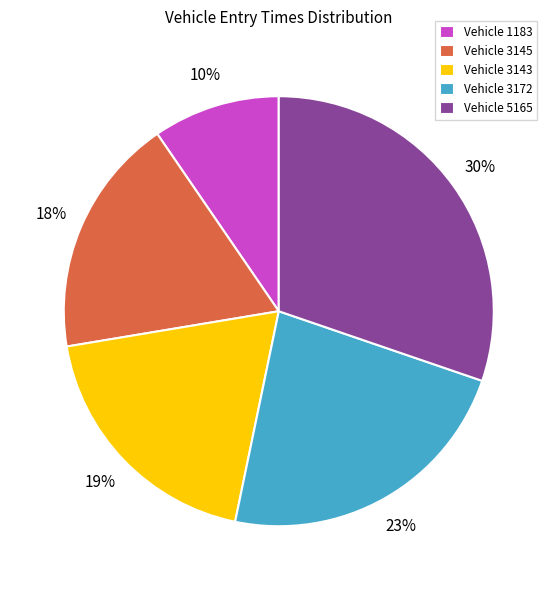

Does any single category account for the majority?

No